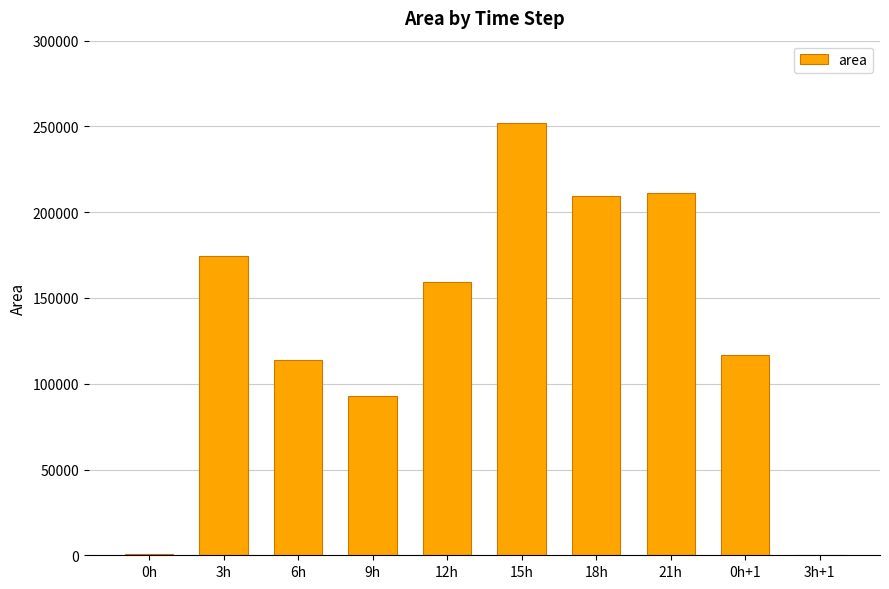

What is the sum of all values?

1330625